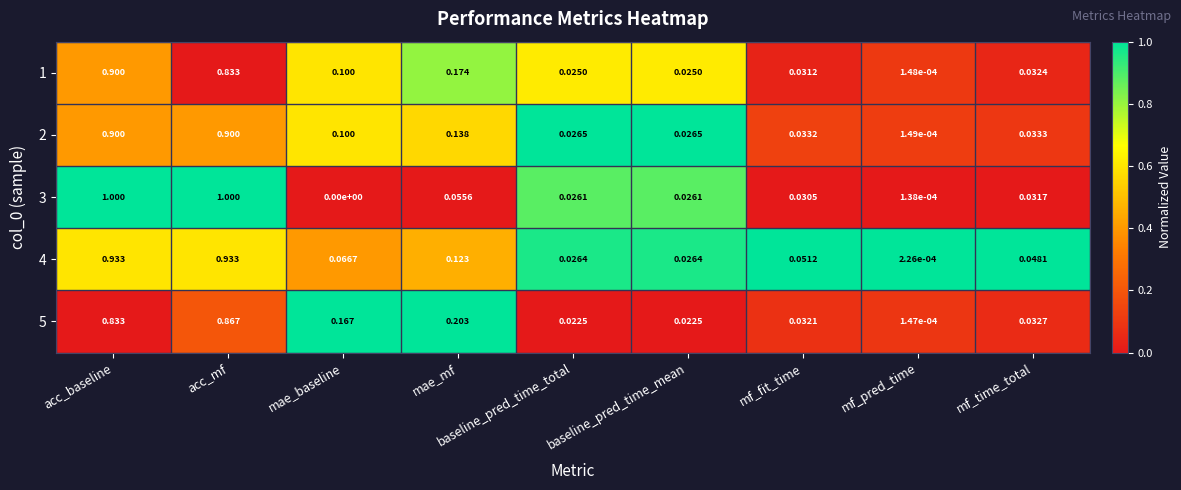

What is the greatest value displayed?

1.0